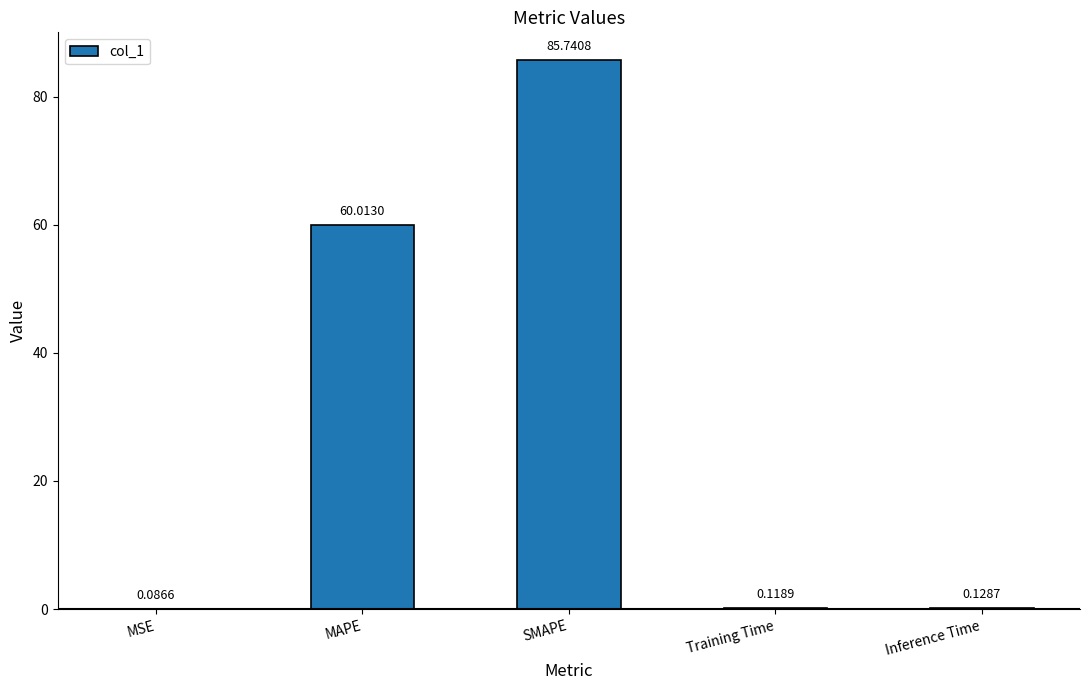

What is the sum of the values at MSE and MAPE?

60.1